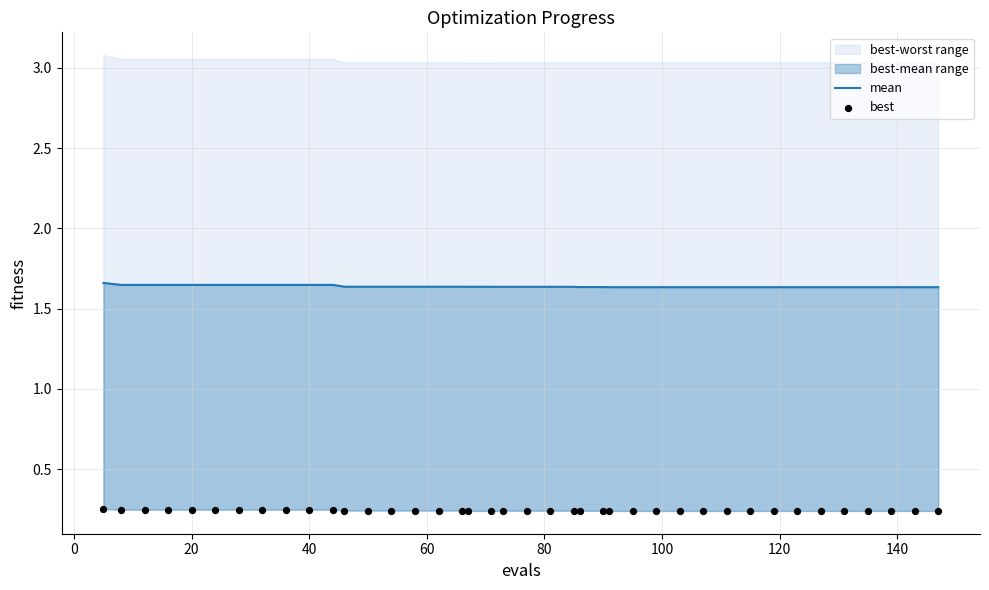

Which series has the largest Y range (max minus min)?

mean